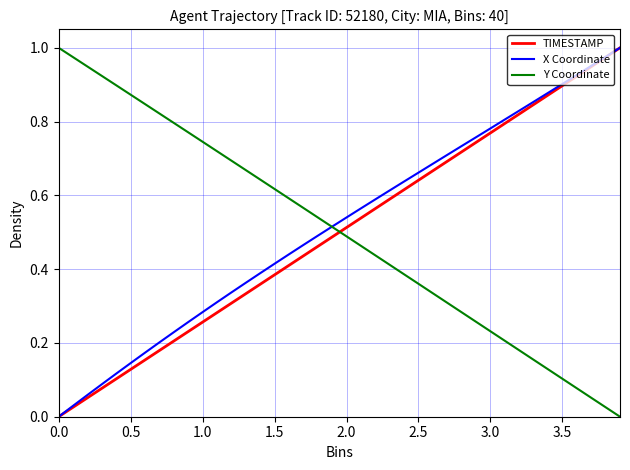

How many intersections are there between TIMESTAMP and Y Coordinate?

1